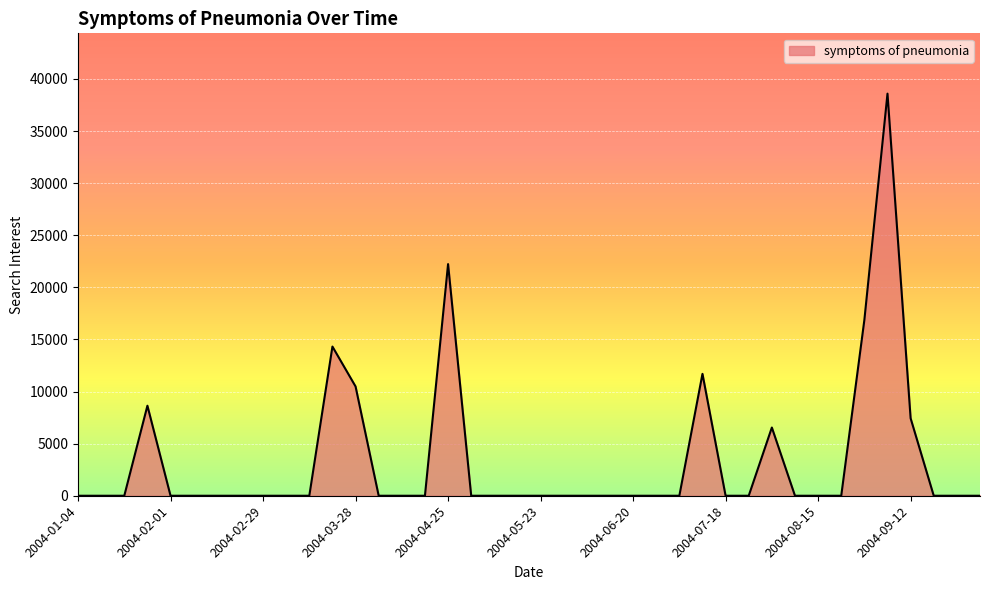

What is the average value?

3420.4